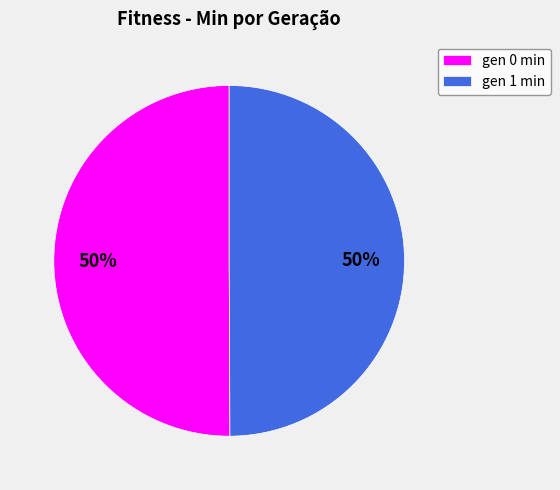

What is the ratio of the value at gen 0 min to the value at gen 1 min?

1.0